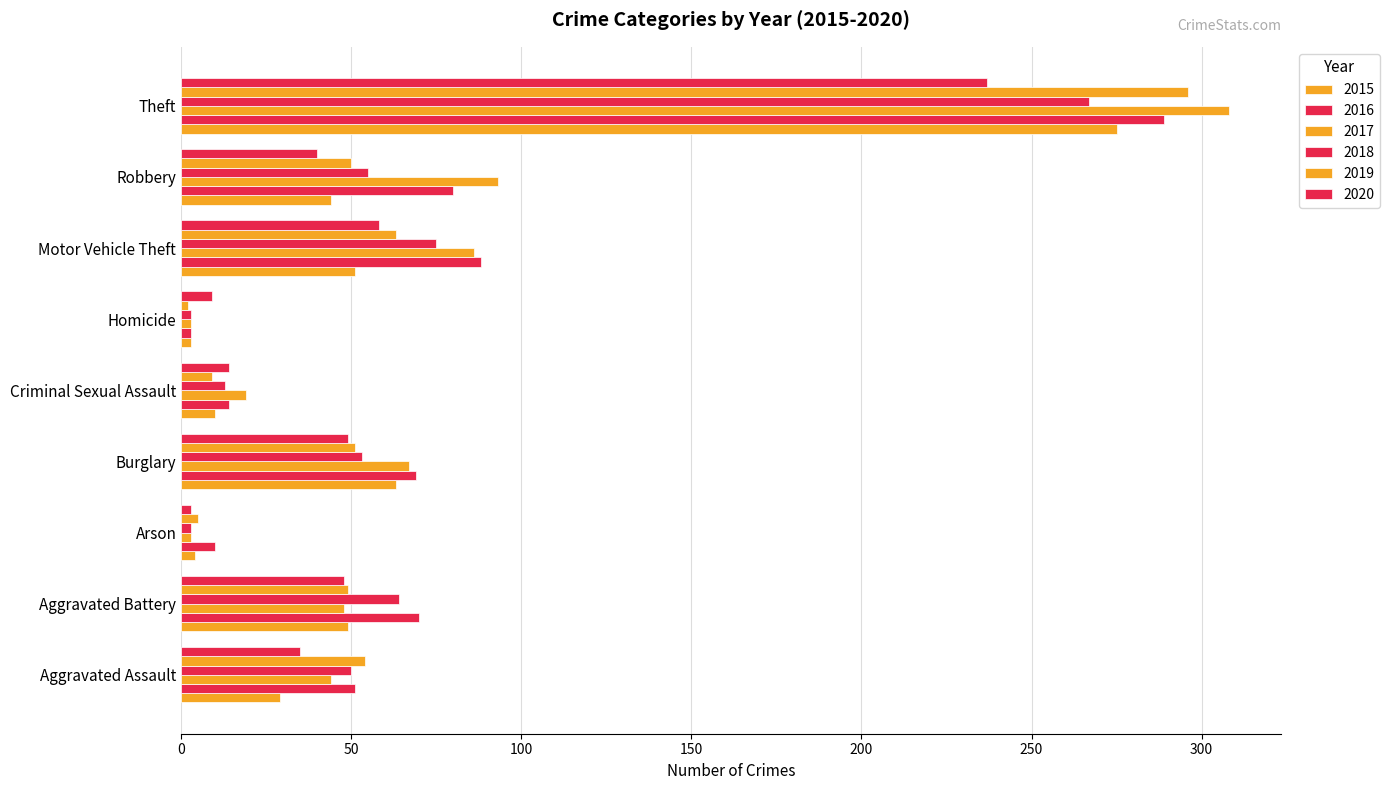

How many values in the 2018 series are below 53?

4